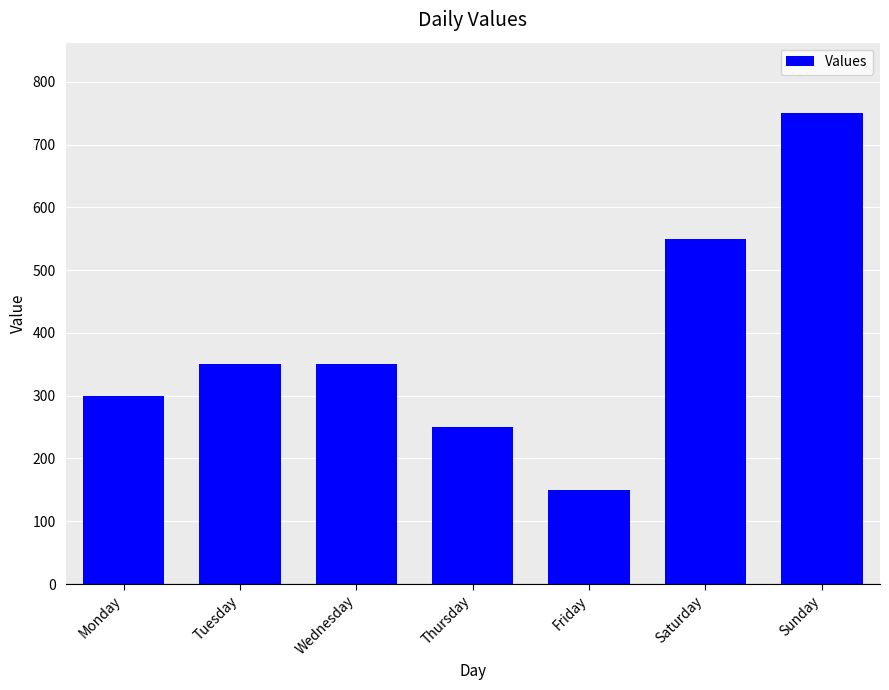

What is the average value?

386